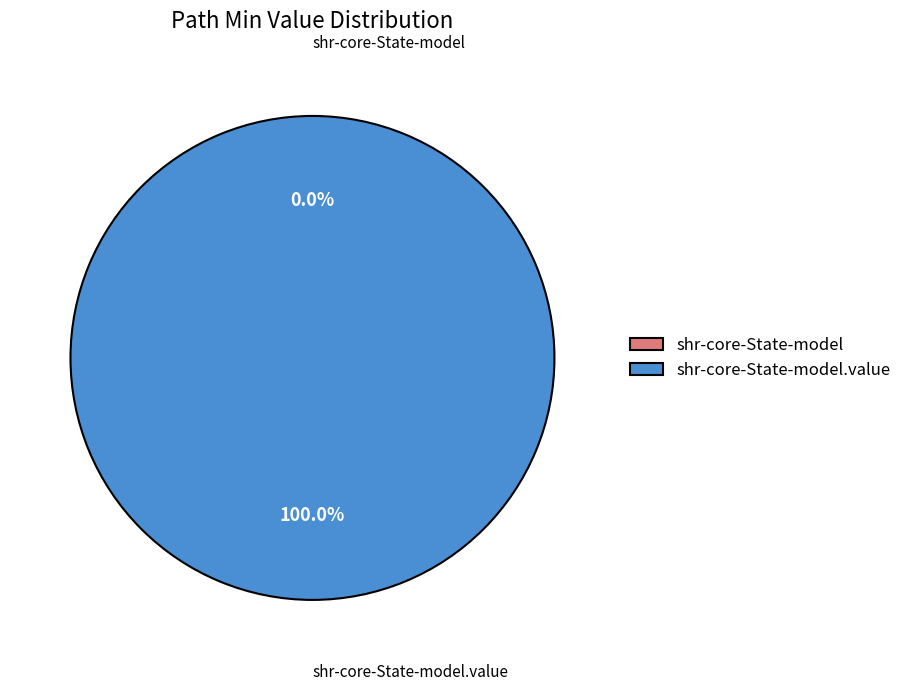

Combined, do shr-core-State-model and shr-core-State-model.value account for over 50%?

Yes